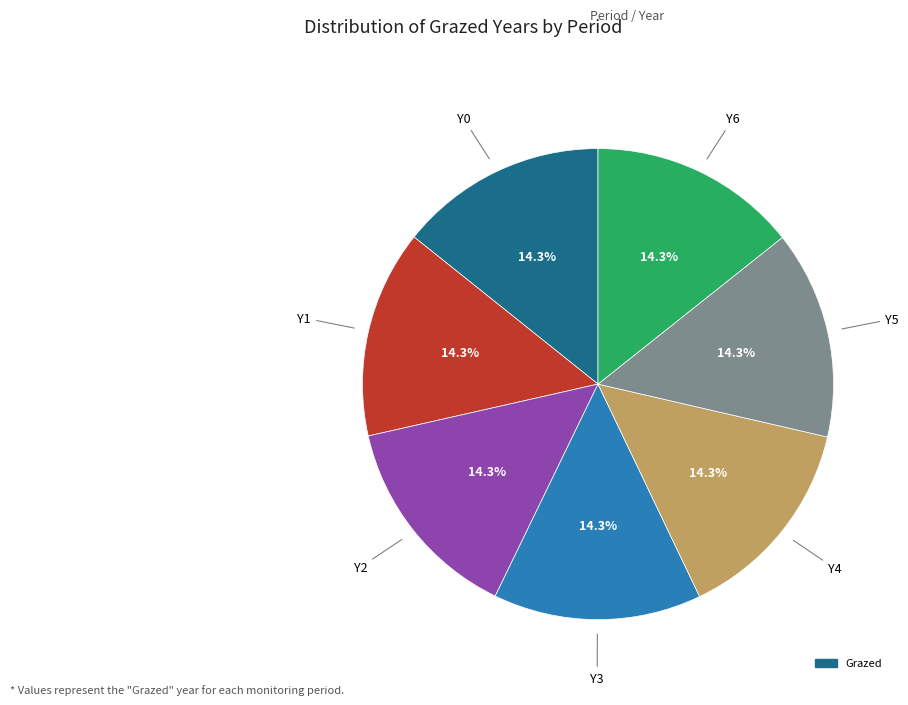

Does any single category account for the majority?

No